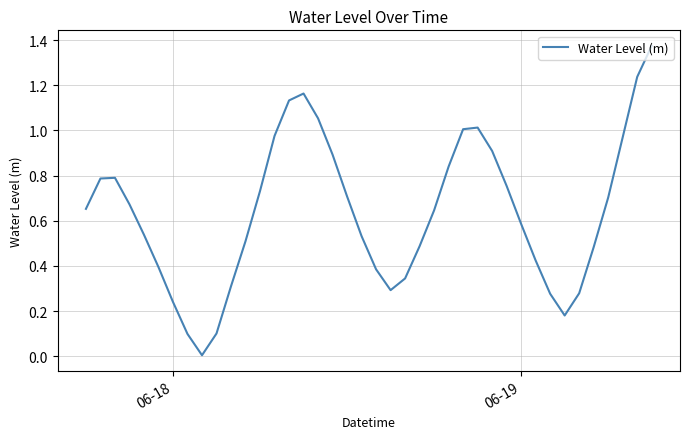

How many lines are shown in the chart?

1